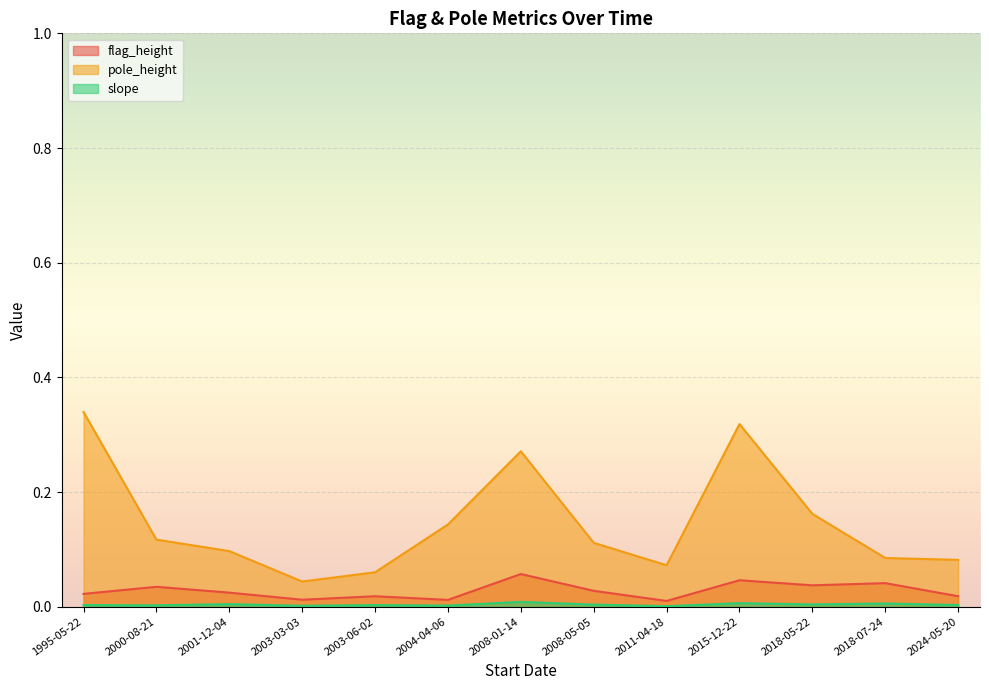

Reading left to right, extract all data points from this chart.

flag_height: 1995-05-22=0.0	2000-08-21=0.0	2001-12-04=0.0	2003-03-03=0.0	2003-06-02=0.0	2004-04-06=0.0	2008-01-14=0.1	2008-05-05=0.0	2011-04-18=0.0	2015-12-22=0.0	2018-05-22=0.0	2018-07-24=0.0	2024-05-20=0.0
pole_height: 1995-05-22=0.3	2000-08-21=0.1	2001-12-04=0.1	2003-03-03=0.0	2003-06-02=0.1	2004-04-06=0.1	2008-01-14=0.3	2008-05-05=0.1	2011-04-18=0.1	2015-12-22=0.3	2018-05-22=0.2	2018-07-24=0.1	2024-05-20=0.1
slope: 1995-05-22=0.0	2000-08-21=0.0	2001-12-04=0.0	2003-03-03=0.0	2003-06-02=0.0	2004-04-06=0.0	2008-01-14=0.0	2008-05-05=0.0	2011-04-18=0.0	2015-12-22=0.0	2018-05-22=0.0	2018-07-24=0.0	2024-05-20=0.0